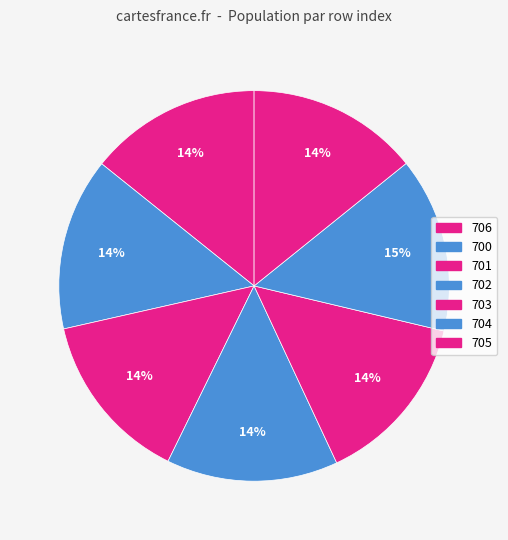

Combined, do 704 and 702 account for over 50%?

No